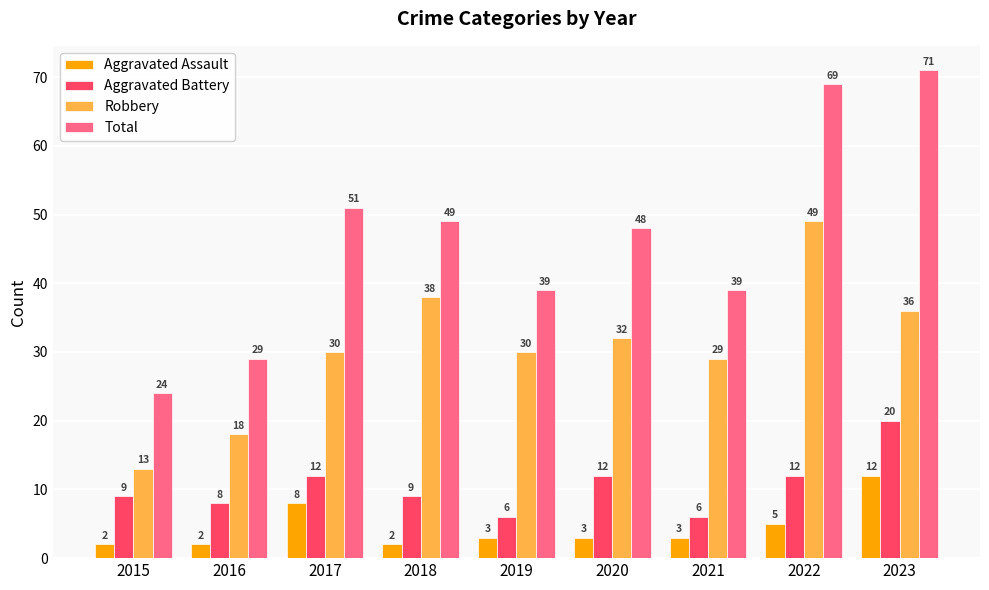

At which category is the sum across all series the highest?

2023